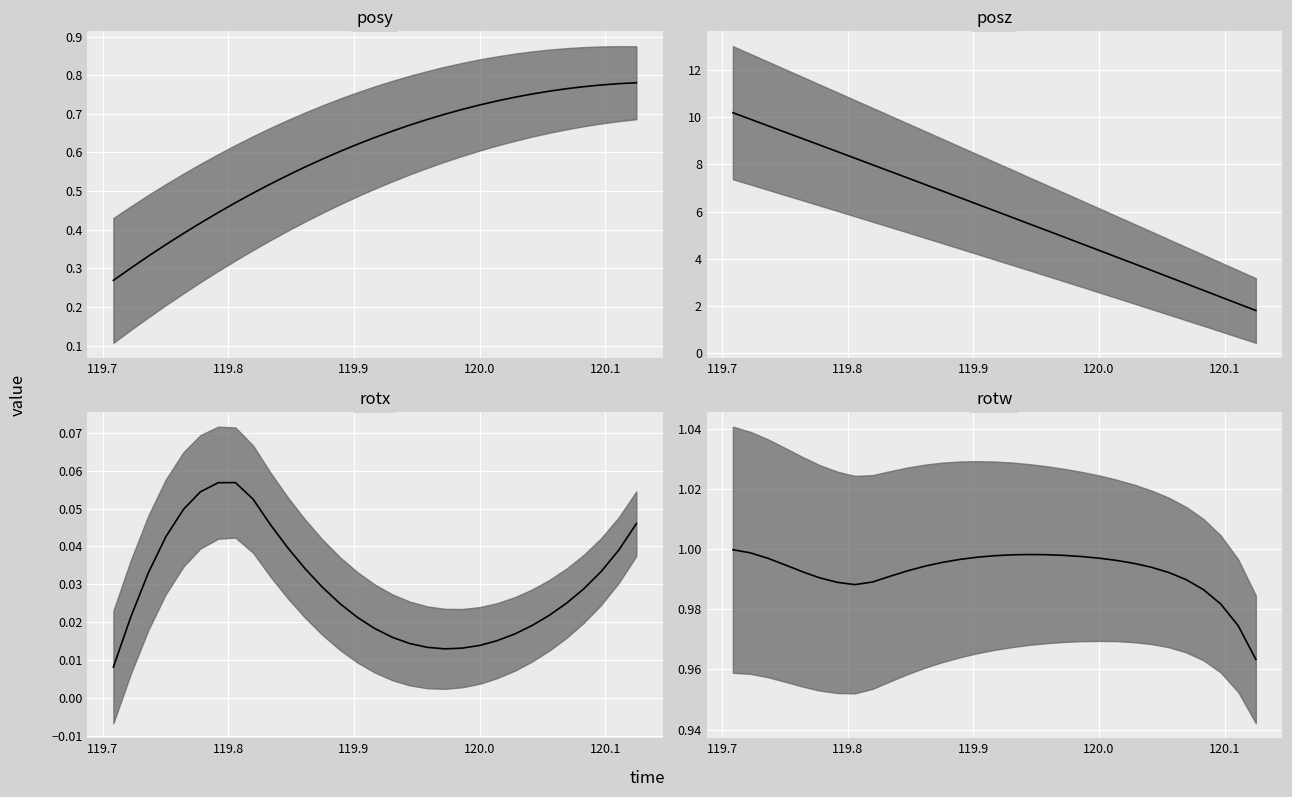

True or false: rotx_line and posy_line intersect in this chart.

False